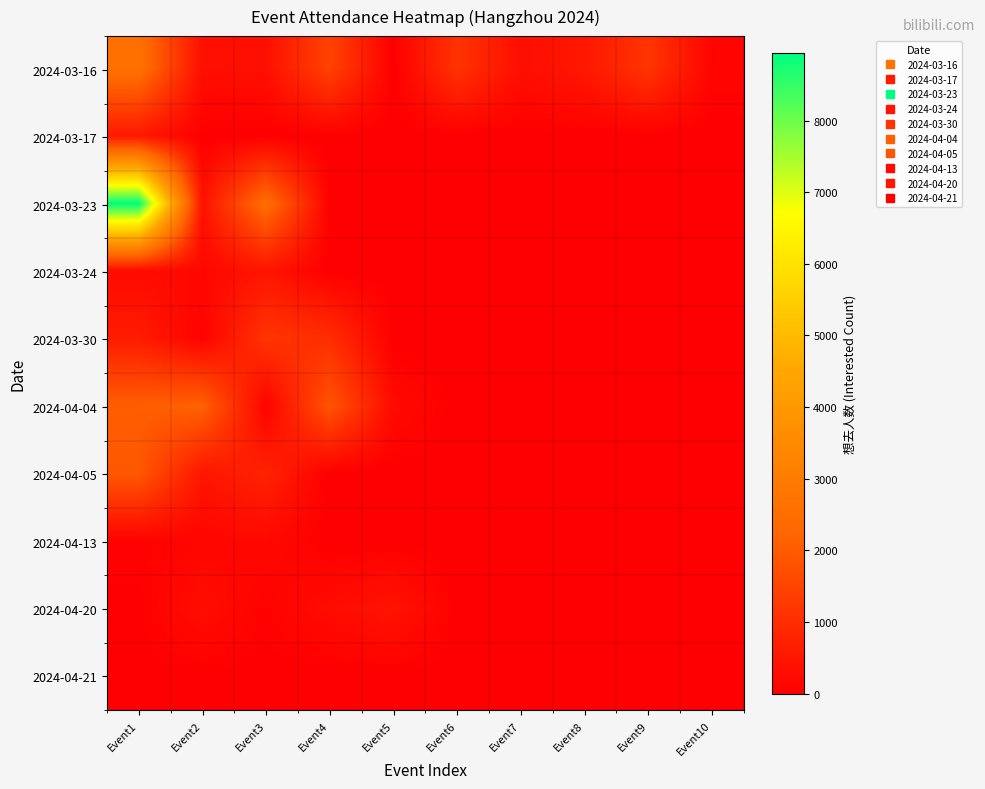

Which series has the largest total across all categories?

2024-03-23